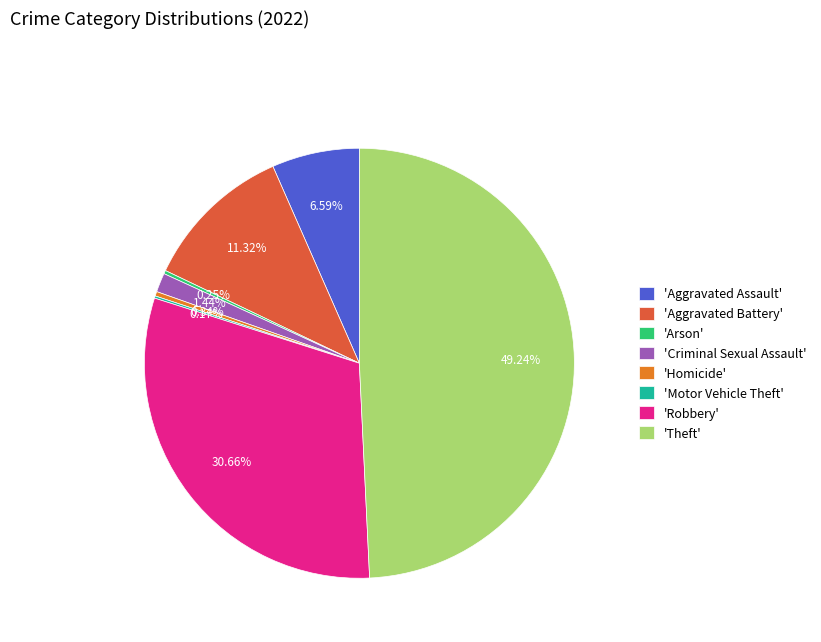

Is 'Homicide' the majority of the pie?

No